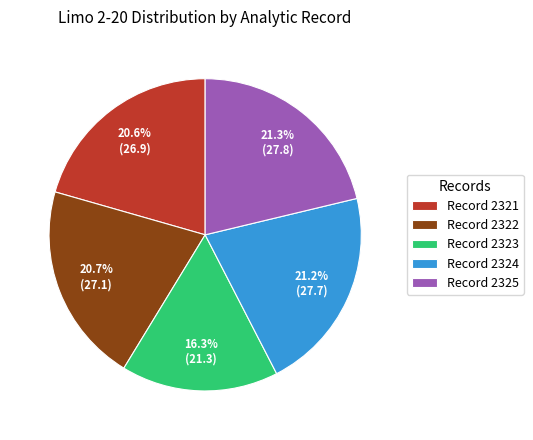

Which slice is the smallest?

Record 2323